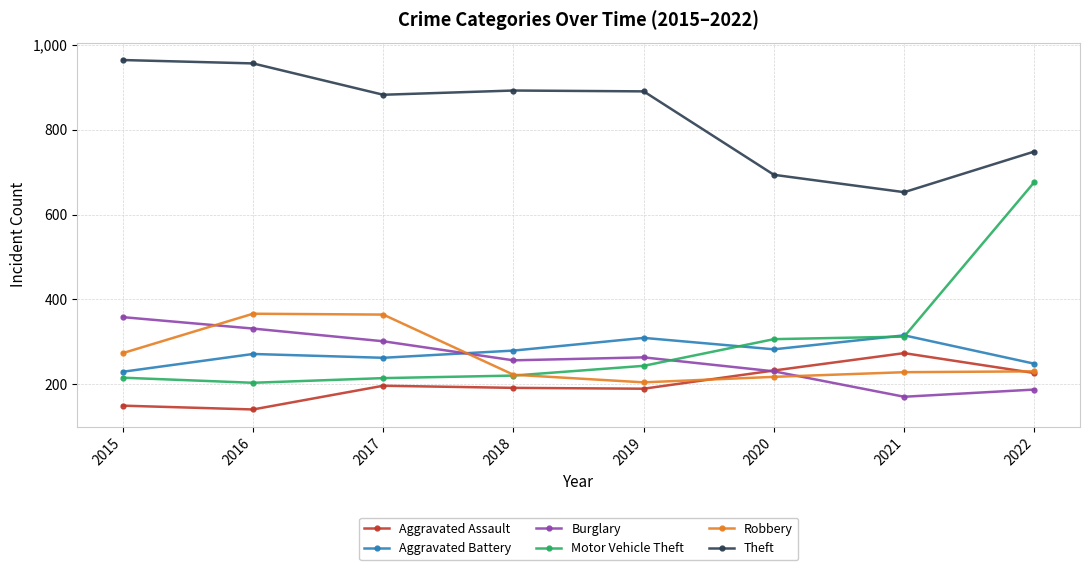

Where is Robbery nearest to the value 285?

2015